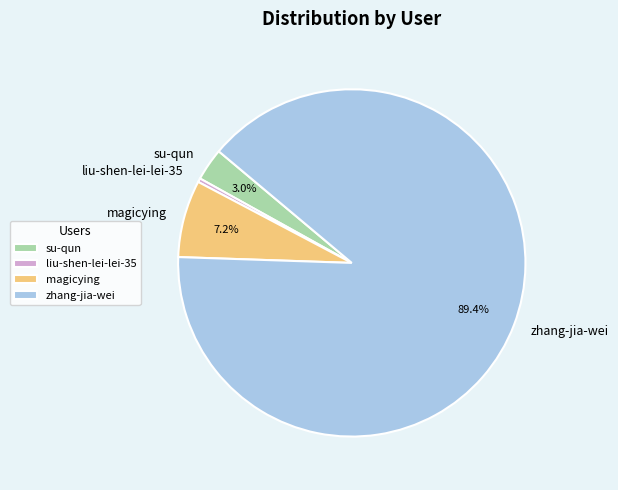

How many segments does this pie chart have?

4